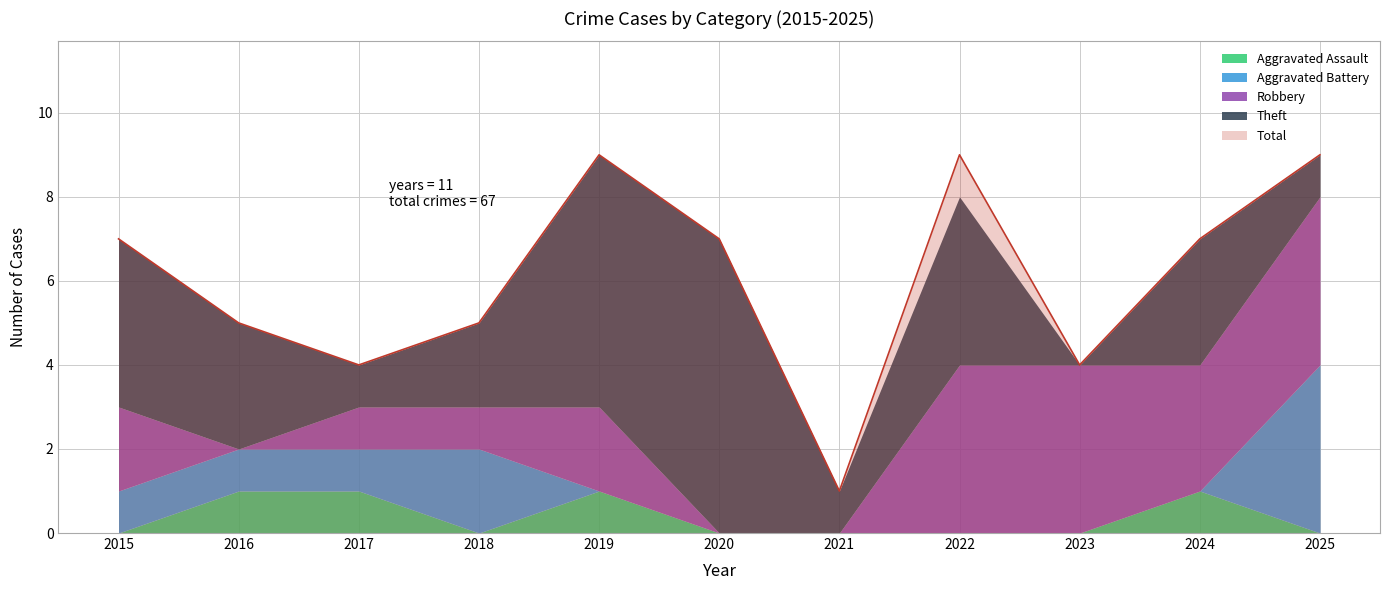

Count the number of data series in this chart.

5